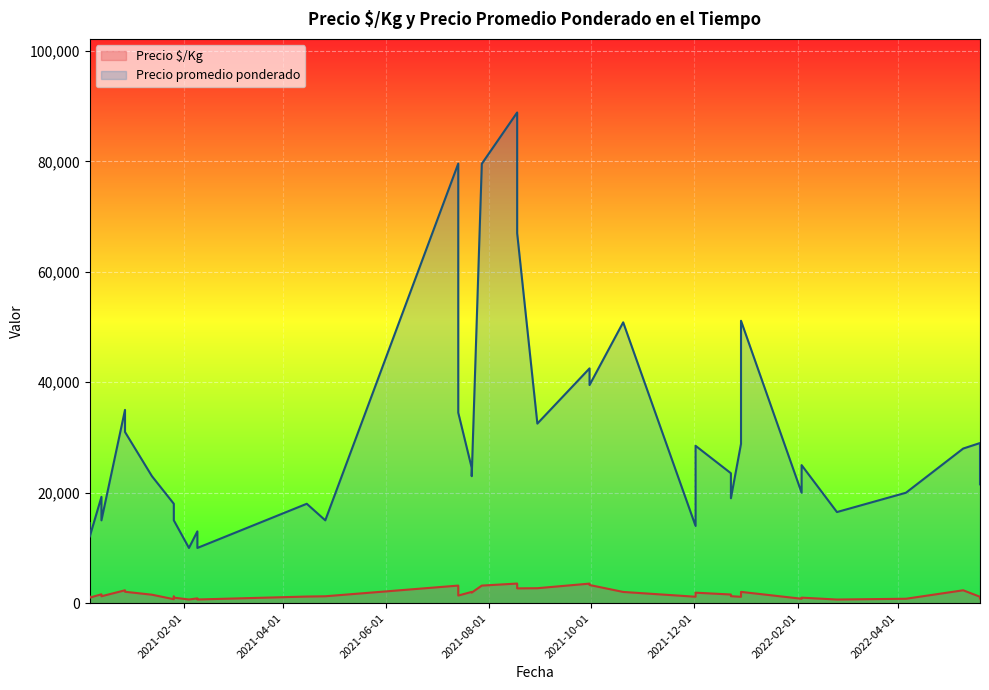

True or false: Precio promedio ponderado has a value of 13978 at 2021-12-02.

True